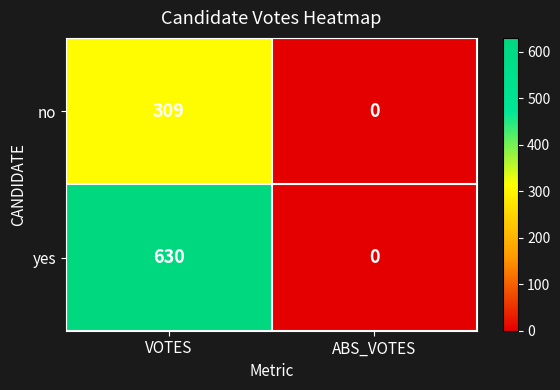

What is the difference between the maximum and minimum values in the yes series?

630